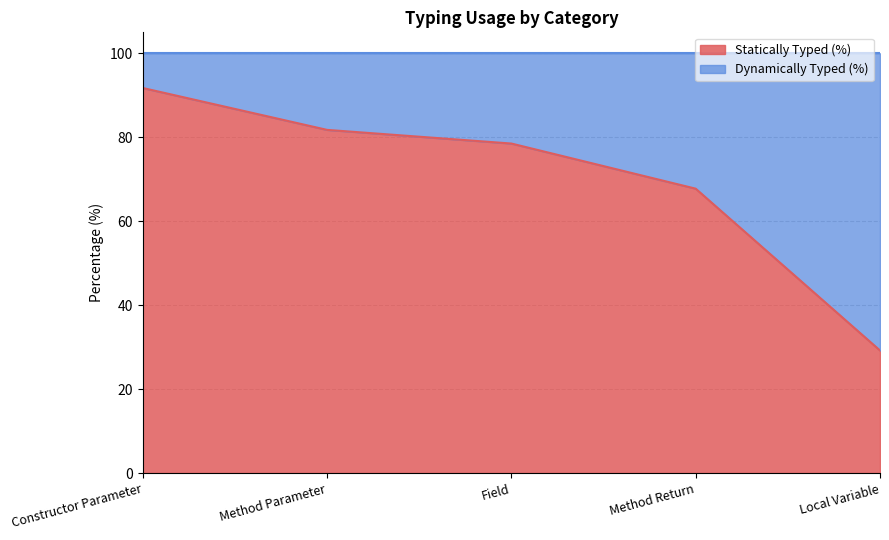

The chart shows a value of 91.7 at Constructor Parameter. True or false?

True